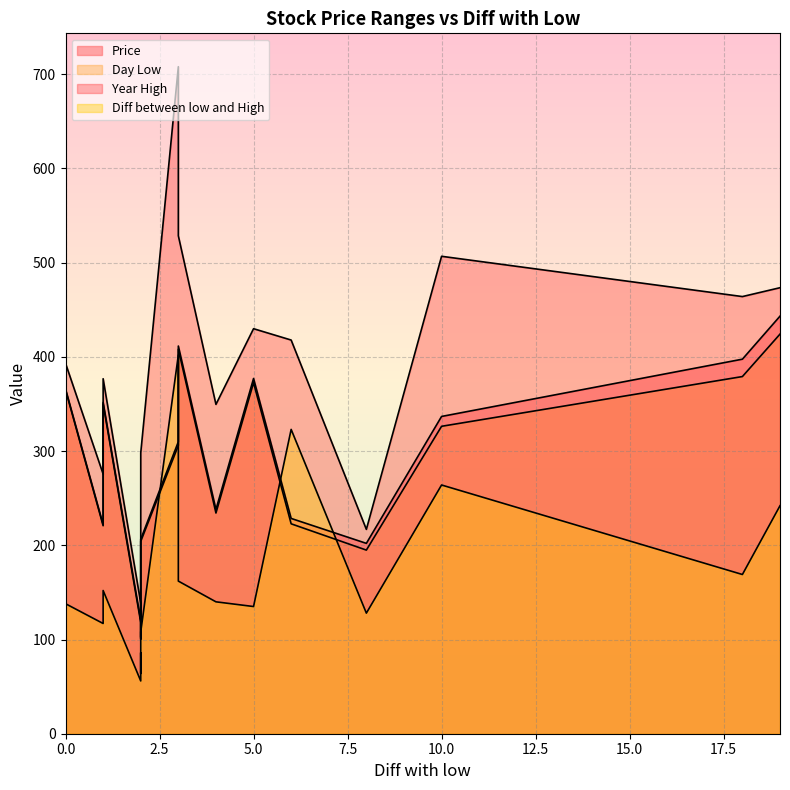

What is the sum of the Diff between low and High values at 10 and 2?

350.0